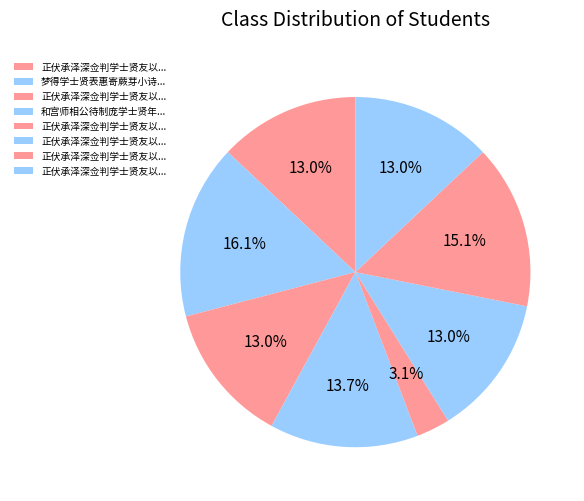

How many slices are in this pie chart?

8